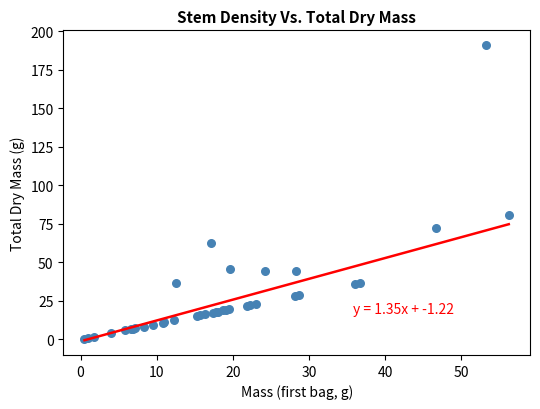

What Y value in the scatter plot is closest to 95?

81.0